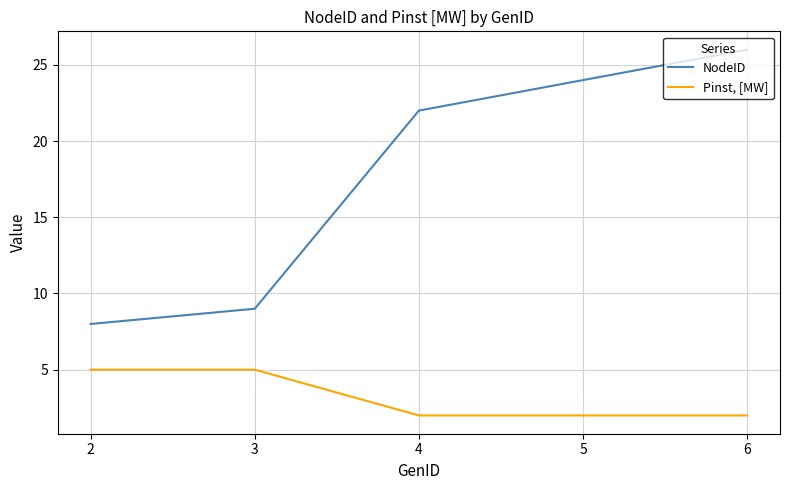

Rank the series by their maximum value, from highest to lowest.

NodeID, Pinst, [MW]